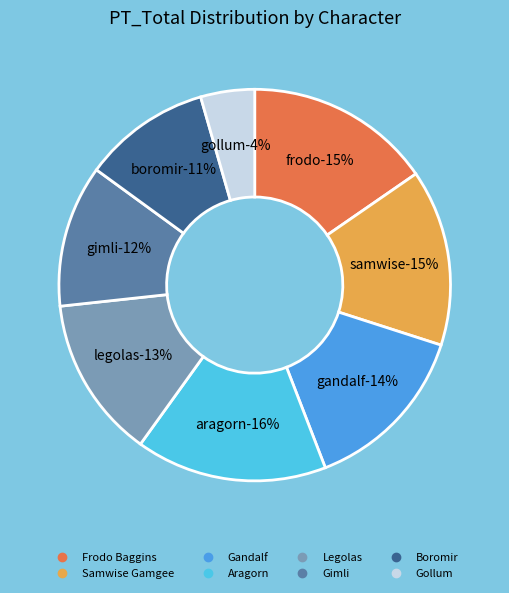

True or false: Boromir accounts for 11% of the total.

True